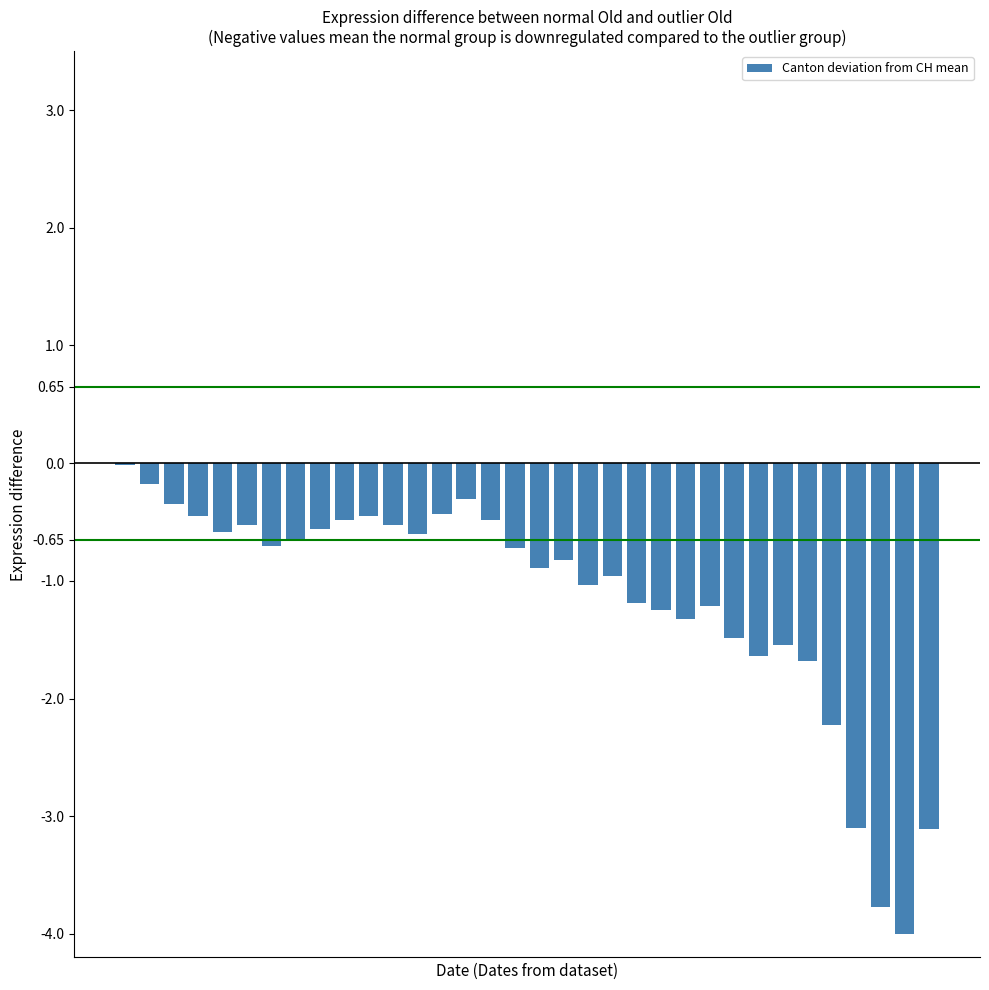

Count the number of data series in this chart.

1